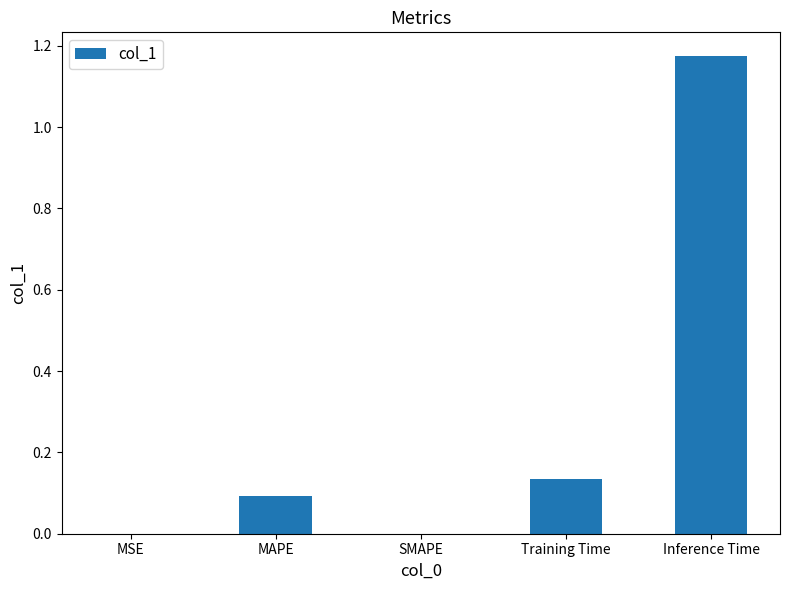

What is the change in value from SMAPE to Training Time?

+0.1